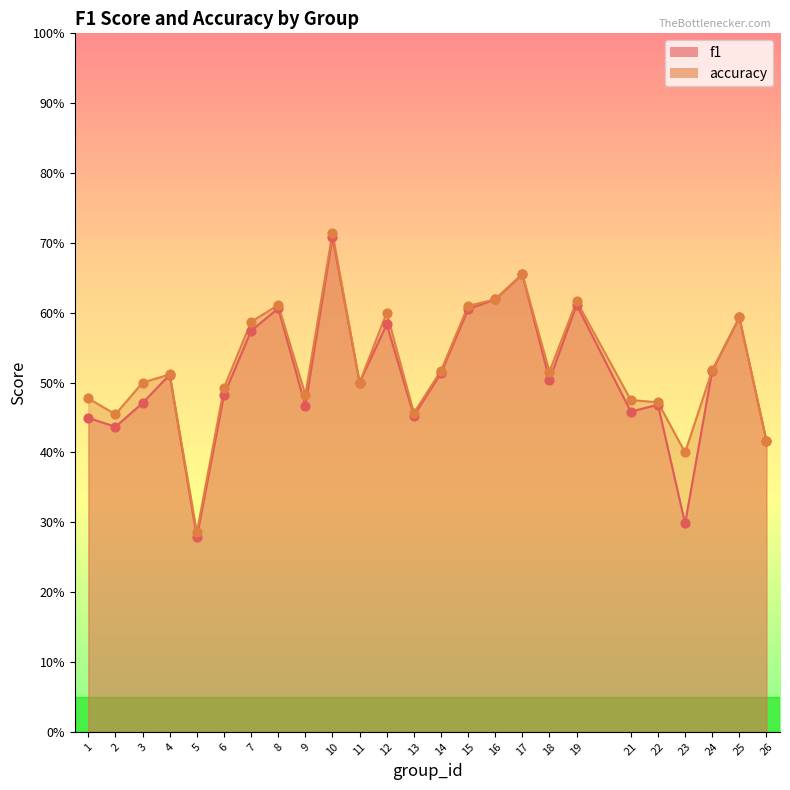

Which series has the widest spread of Y values?

f1